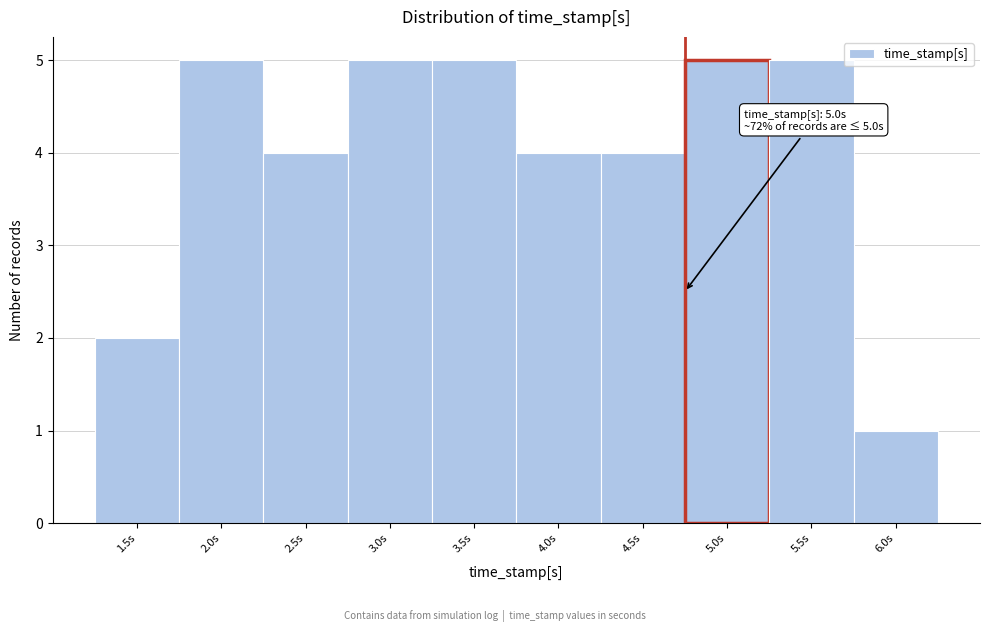

Reading left to right, list all the values displayed in this chart.

2	5	4	5	5	4	4	5	5	1